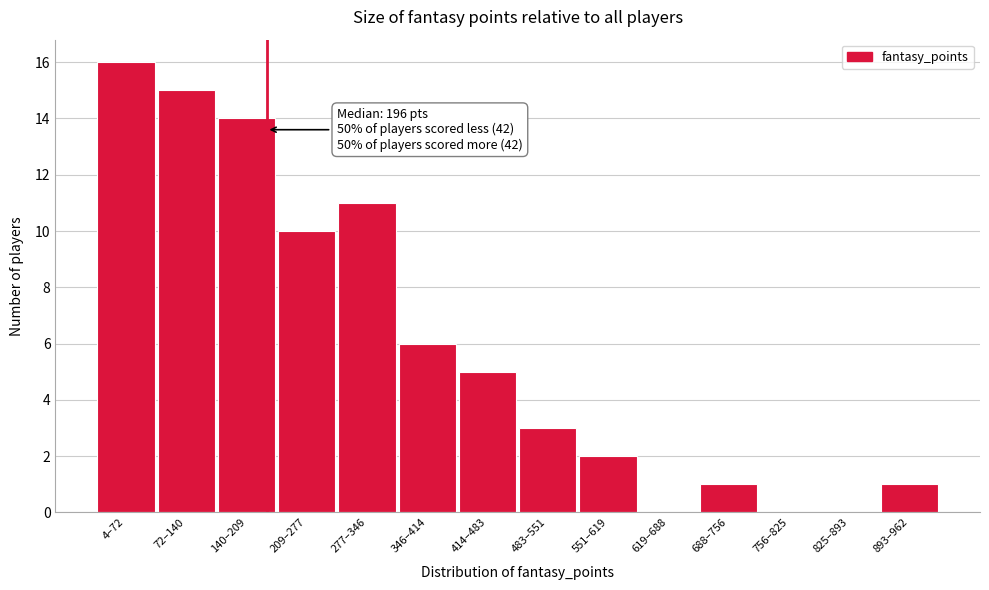

Reading left to right, extract all data points from this chart.

4–72=16	72–140=15	140–209=14	209–277=10	277–346=11	346–414=6	414–483=5	483–551=3	551–619=2	619–688=0	688–756=1	756–825=0	825–893=0	893–962=1